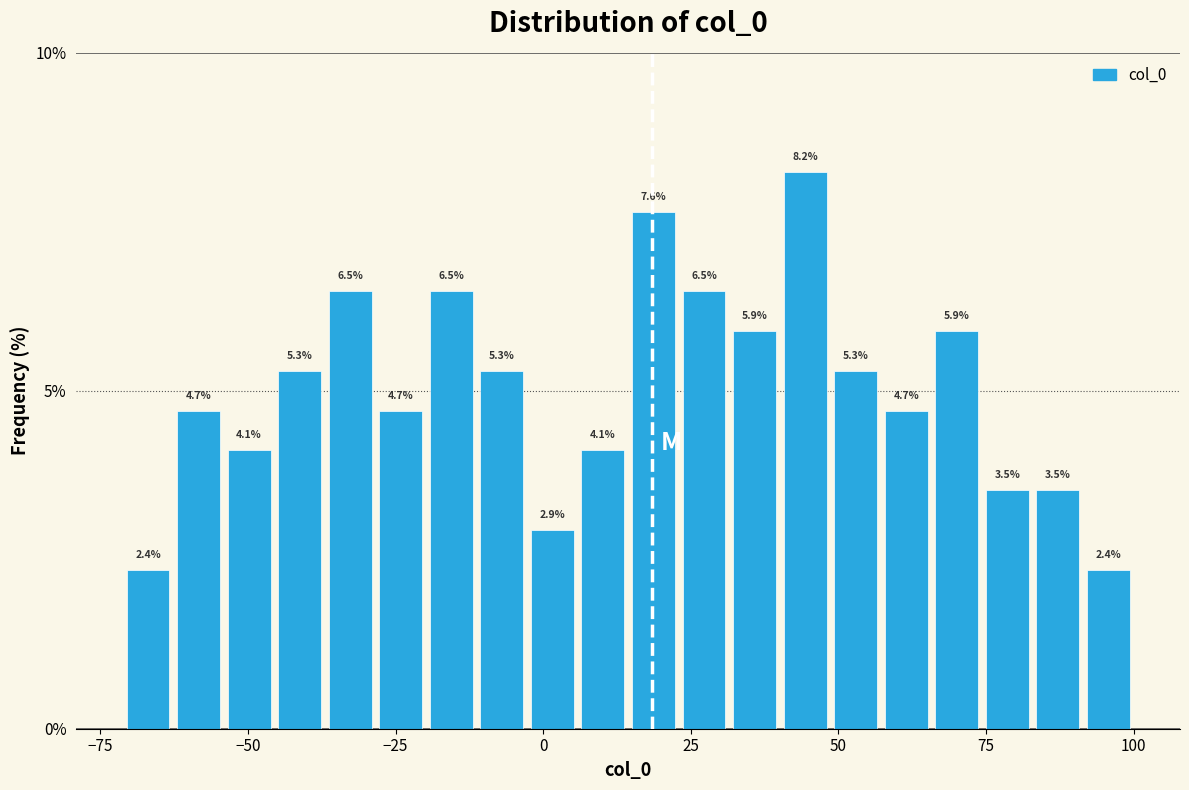

Around what value on the x-axis is the tallest bar? Give the approximate position of its centre, as read against the axis.

45